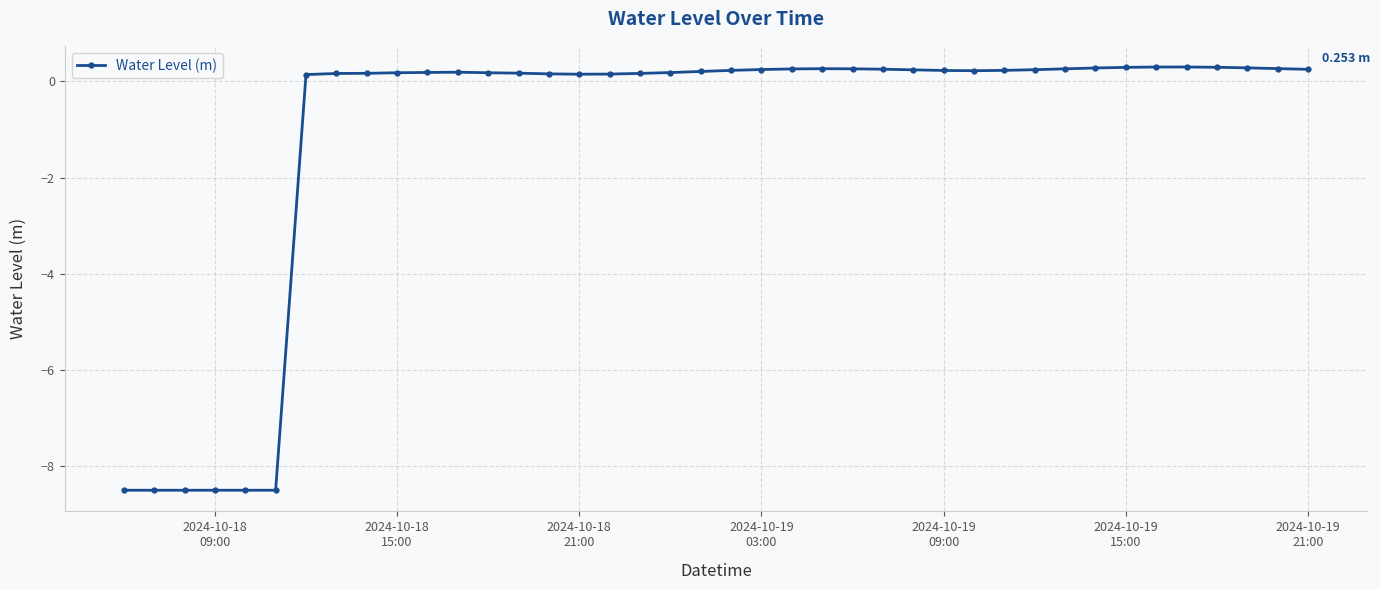

What is the maximum value shown in the chart?

0.3